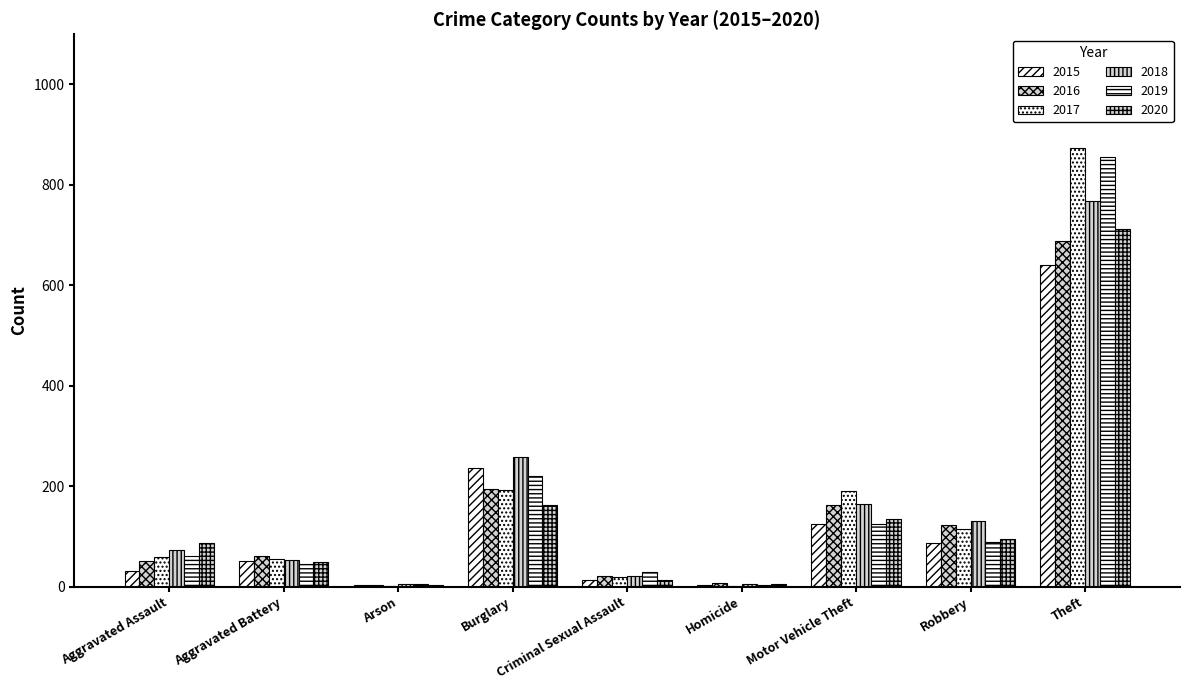

Are the bars grouped side by side (vs. stacked)?

Yes